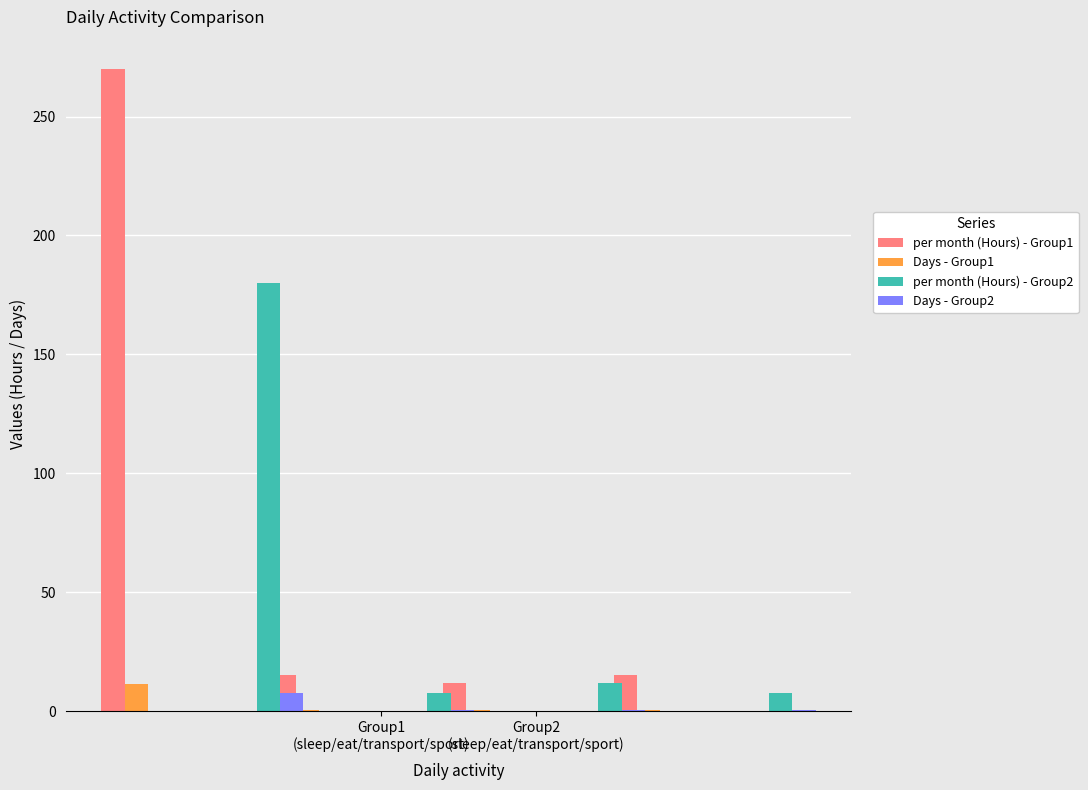

What is the average value of the Days - Group2 series?

2.2